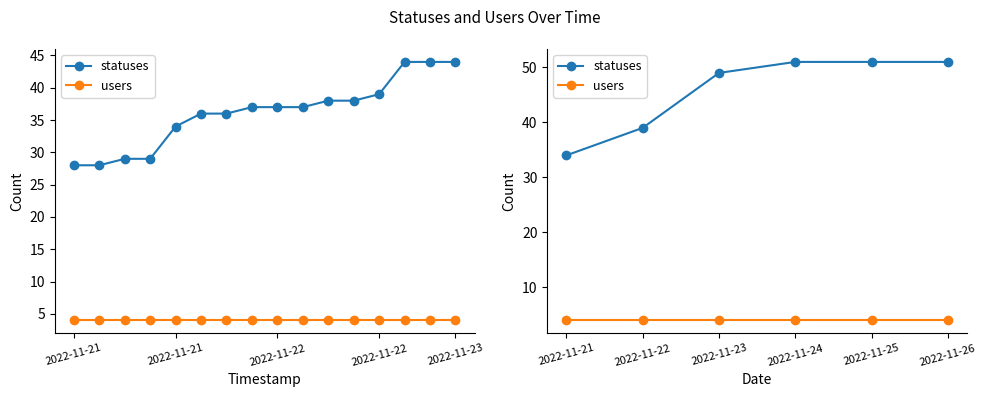

At how many categories does at least one series exceed 30?

6